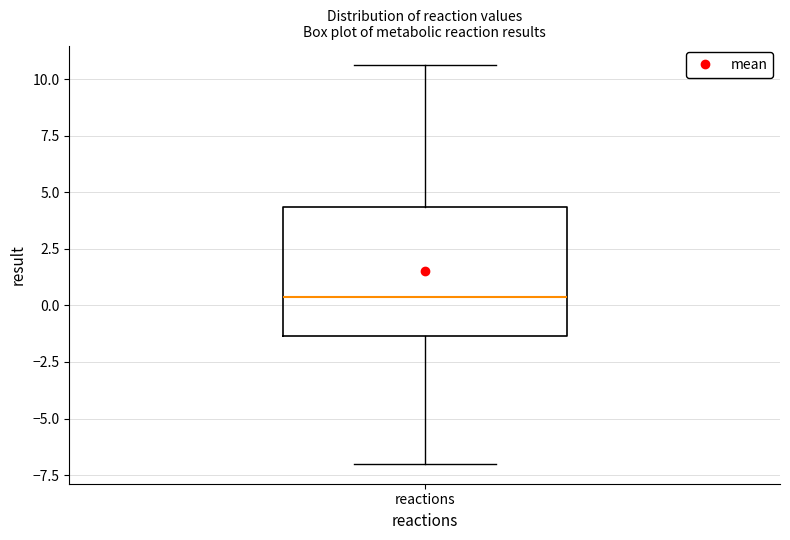

Transcribe this box plot: give where the median line is, the range the box spans, and where the two whiskers end, as read against the y-axis. The values are not printed on the chart, so give them approximately, as read against the axis.

median 0.5, box -1.5 to 4.5, whiskers -7.0 to 10.5